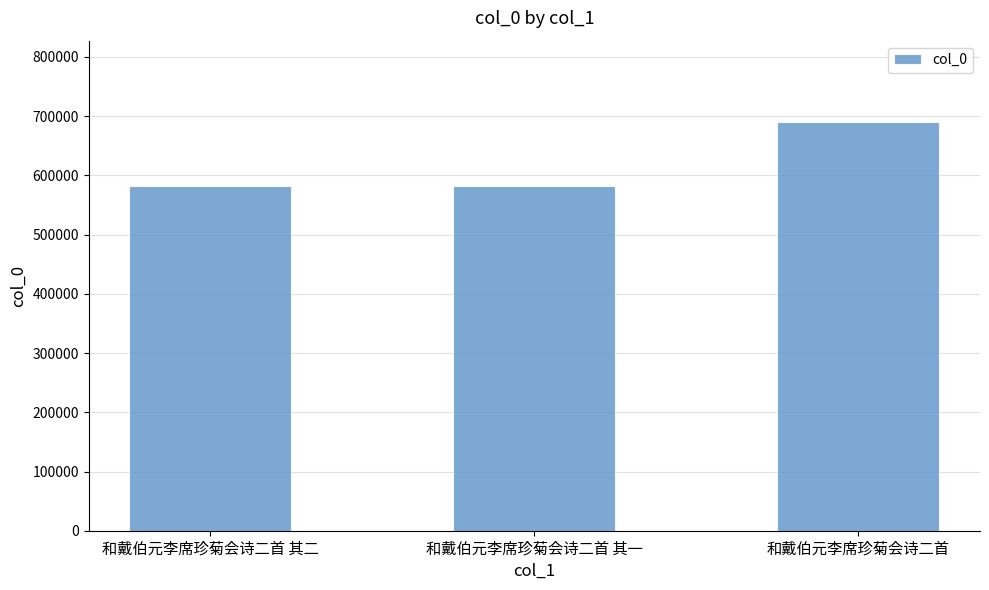

The value at 和戴伯元李席珍菊会诗二首 is 1001910. True or false?

False